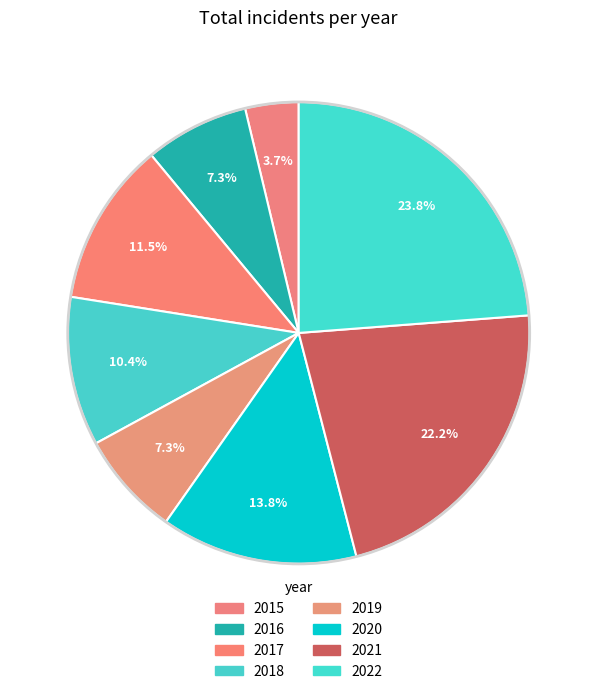

What is the change in value from 2017 to 2022?

+402